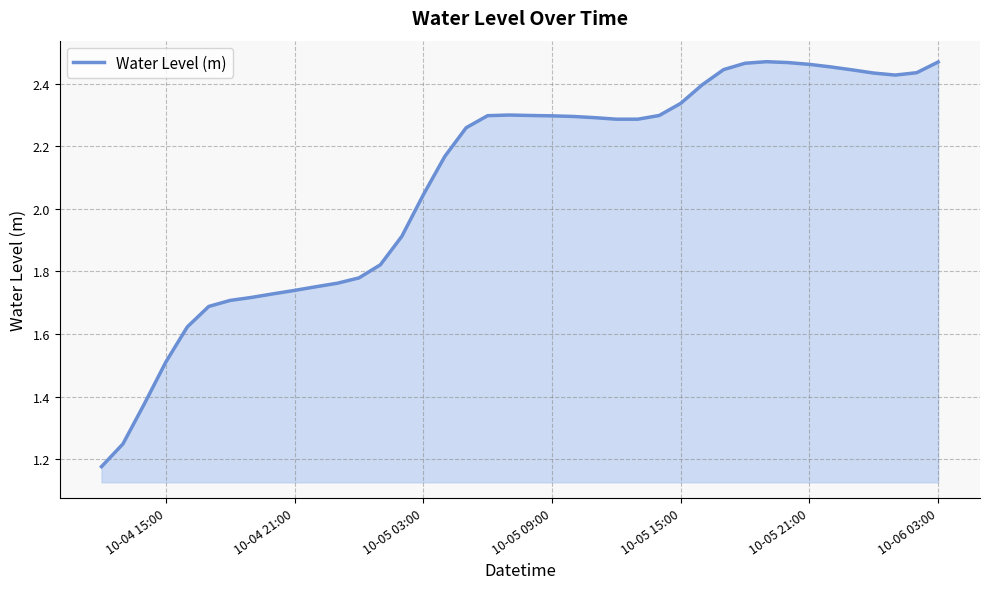

What is the difference between the maximum and minimum values?

1.3